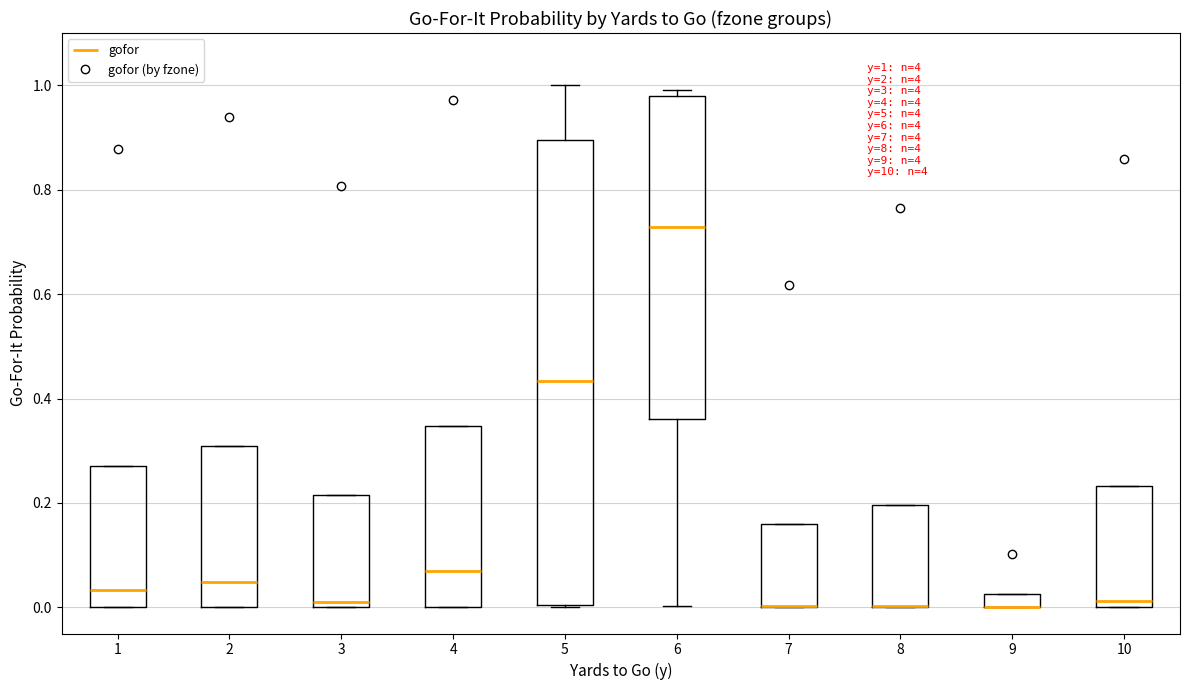

Which box is the tallest, from its lower edge to its upper edge?

5